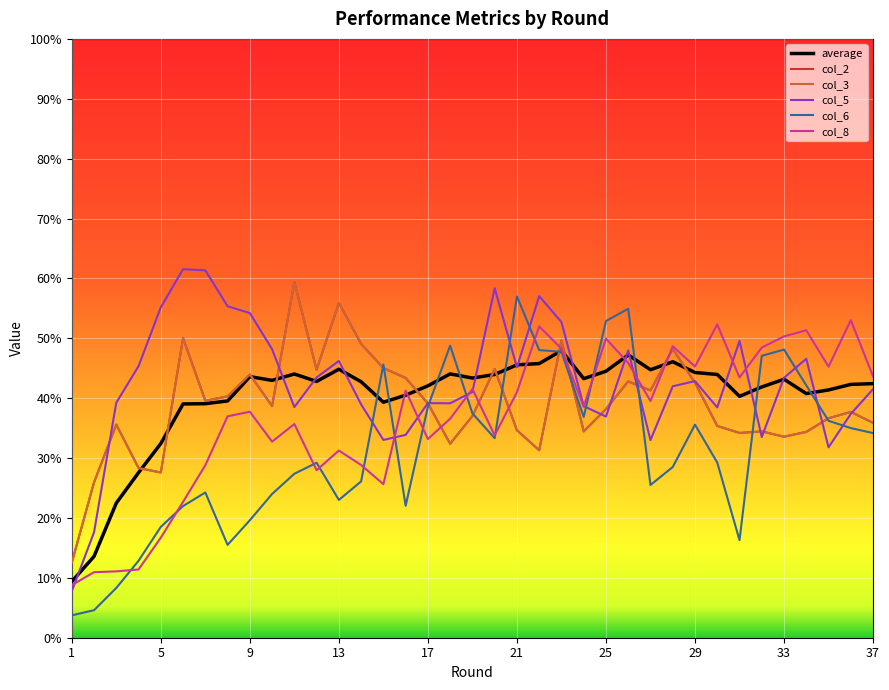

True or false: average has more than 1 points higher than both neighbors.

True